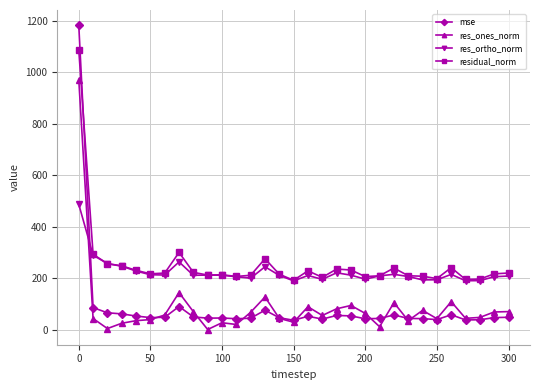

How many lines are shown in the chart?

4